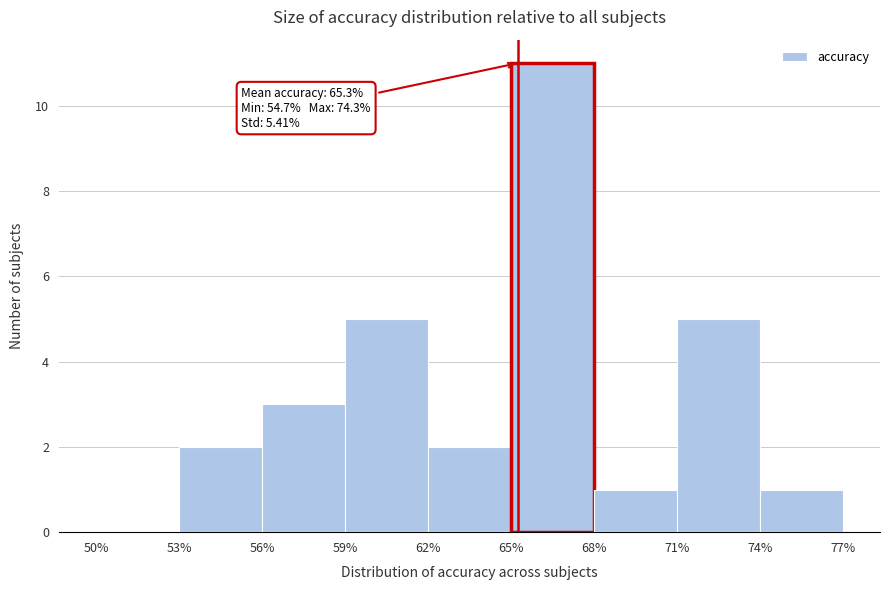

Which range on the x-axis has the tallest bar?

65% to 68%